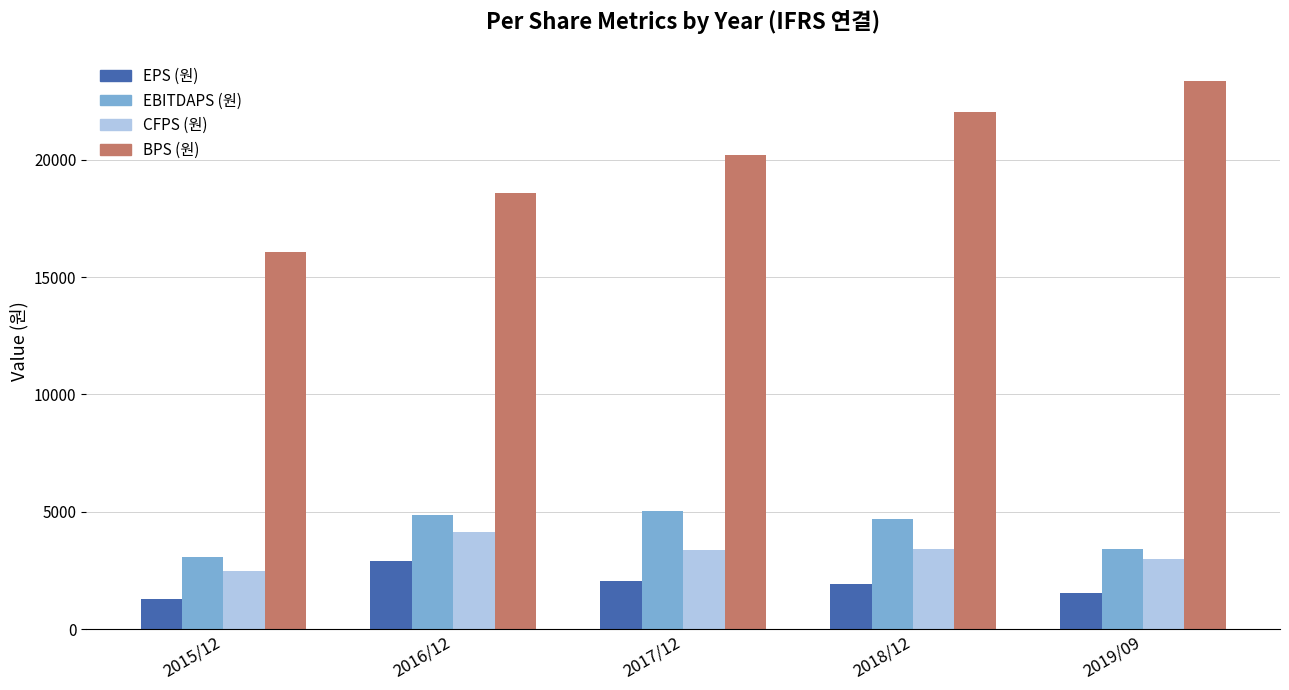

What is the approximate value of CFPS (원) at 2019/09, to the nearest 10?

3010